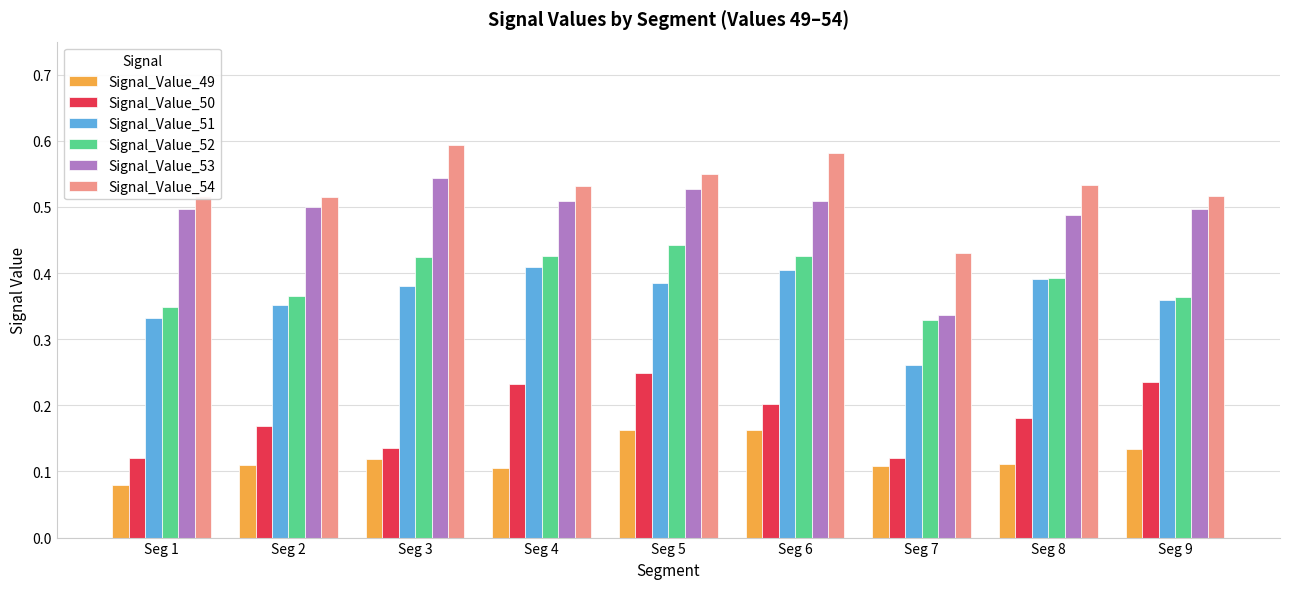

Is it true that Signal_Value_54 equals 0.3 at Seg 3?

False